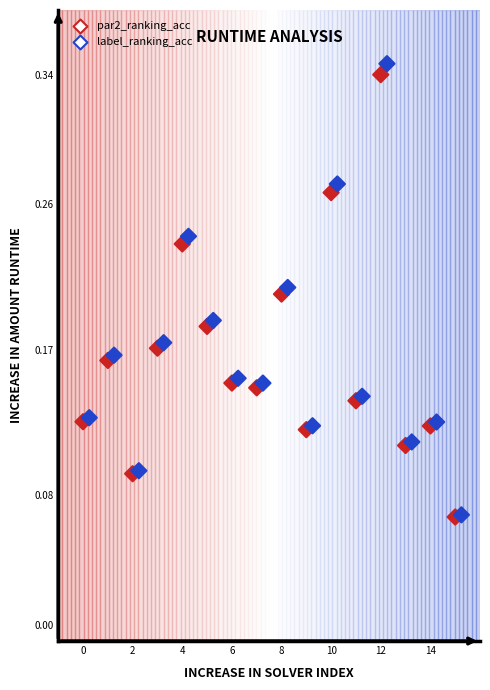

Which series contains the highest Y value?

label_ranking_acc